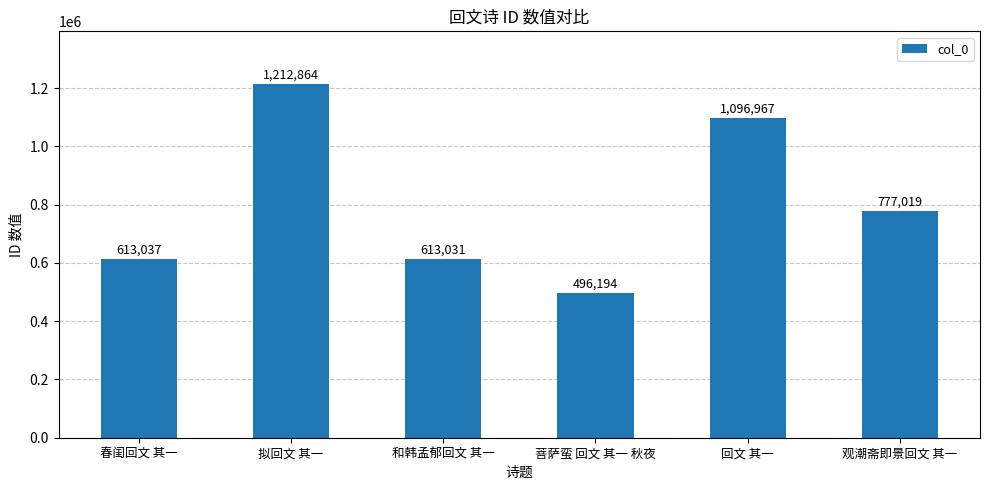

What is the label of the 4th bar from the left?

菩萨蛮 回文 其一 秋夜